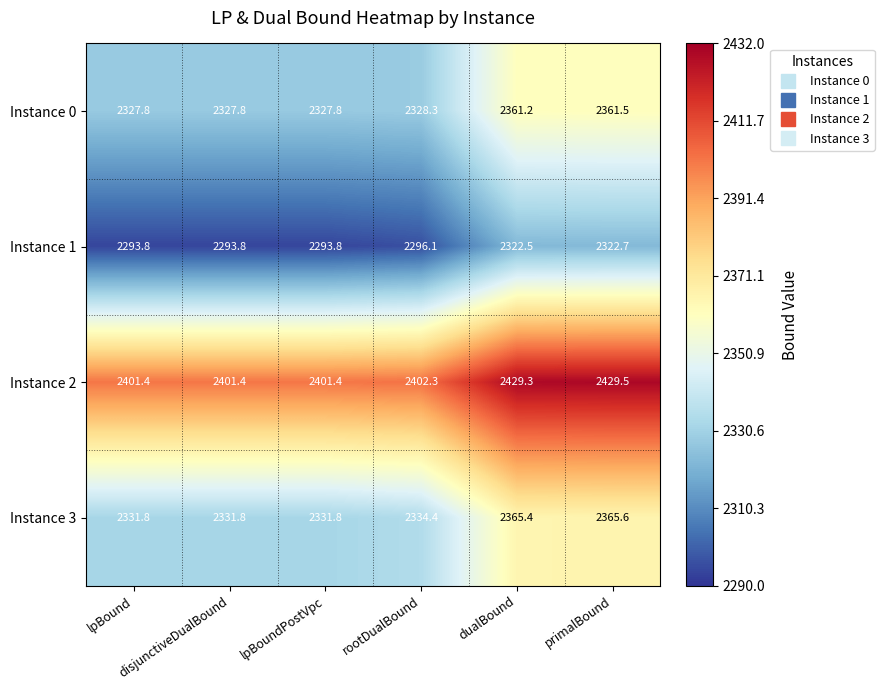

Which series has the largest total across all categories?

Instance 2